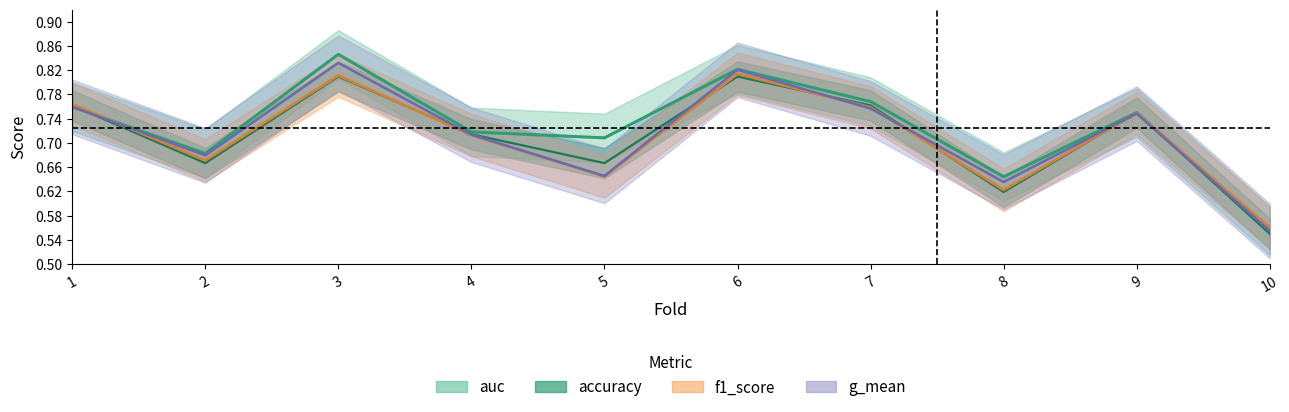

What is the value of the auc point at the 4th from the left?

0.7